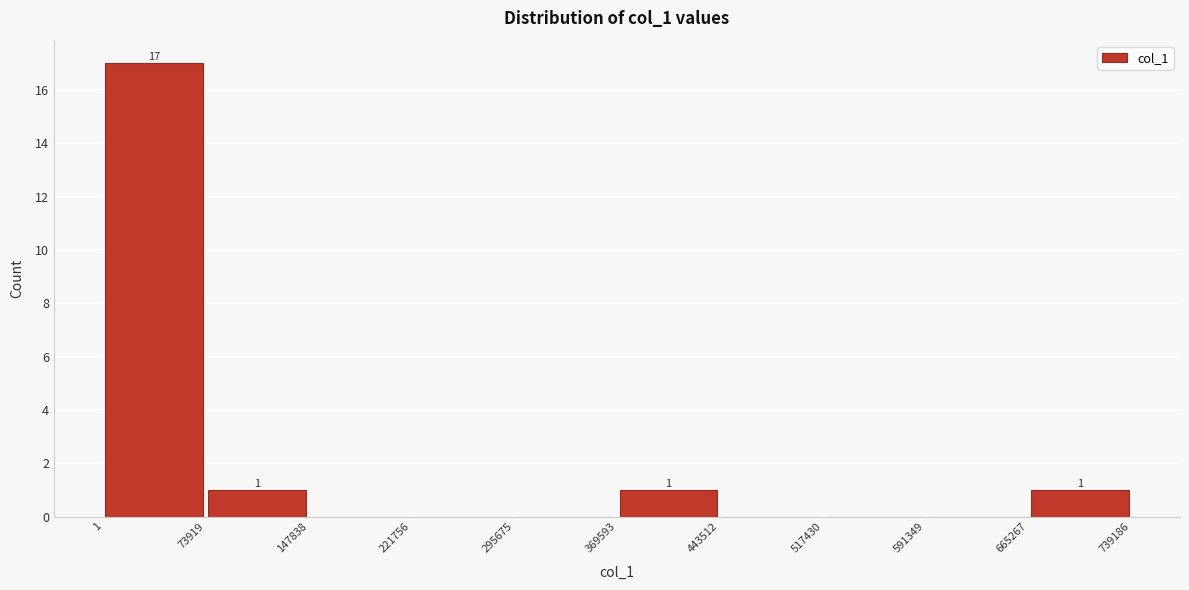

Which range on the x-axis has the tallest bar?

1 to 73919